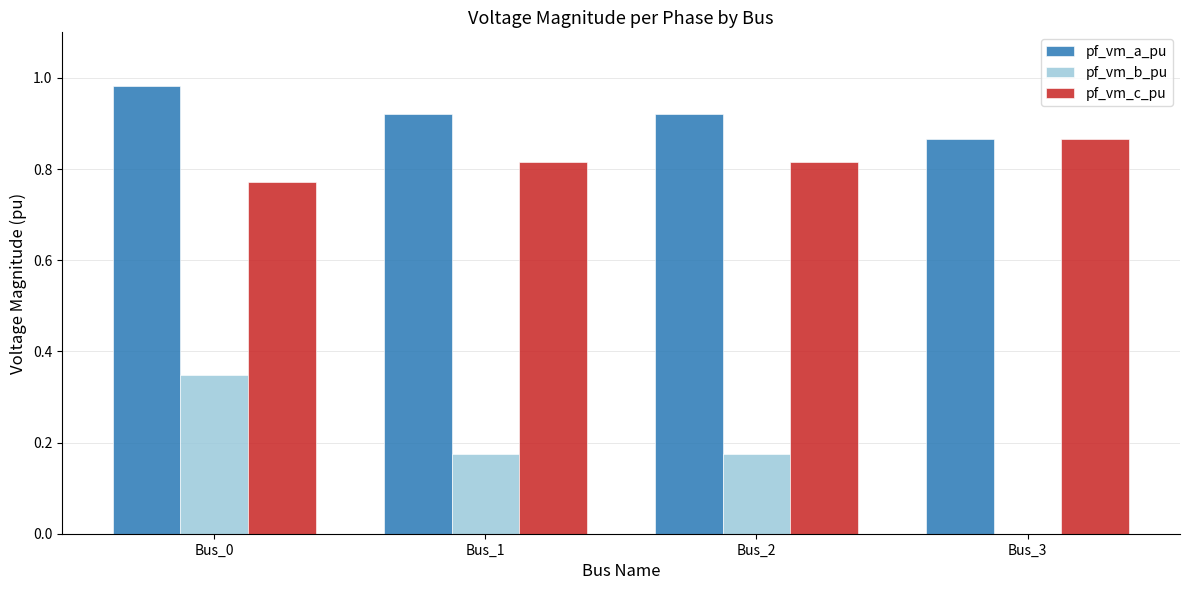

At which label is pf_vm_a_pu closest to 0?

Bus_3